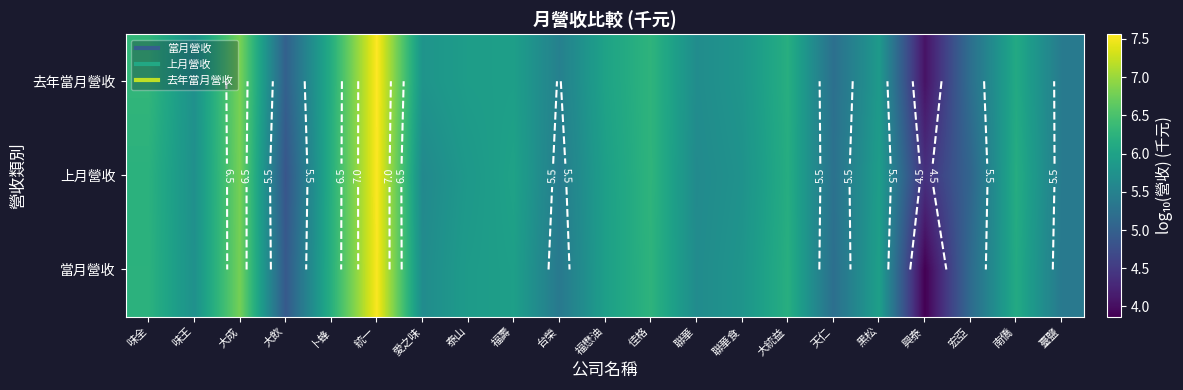

List the labels in order of 去年當月營收 value, smallest first.

興泰, 大飲, 宏亞, 天仁, 臺鹽, 台榮, 聯華, 味王, 愛之味, 聯華食, 黑松, 泰山, 福壽, 福懋油, 南僑, 卜蜂, 大統益, 佳格, 味全, 大成, 統一